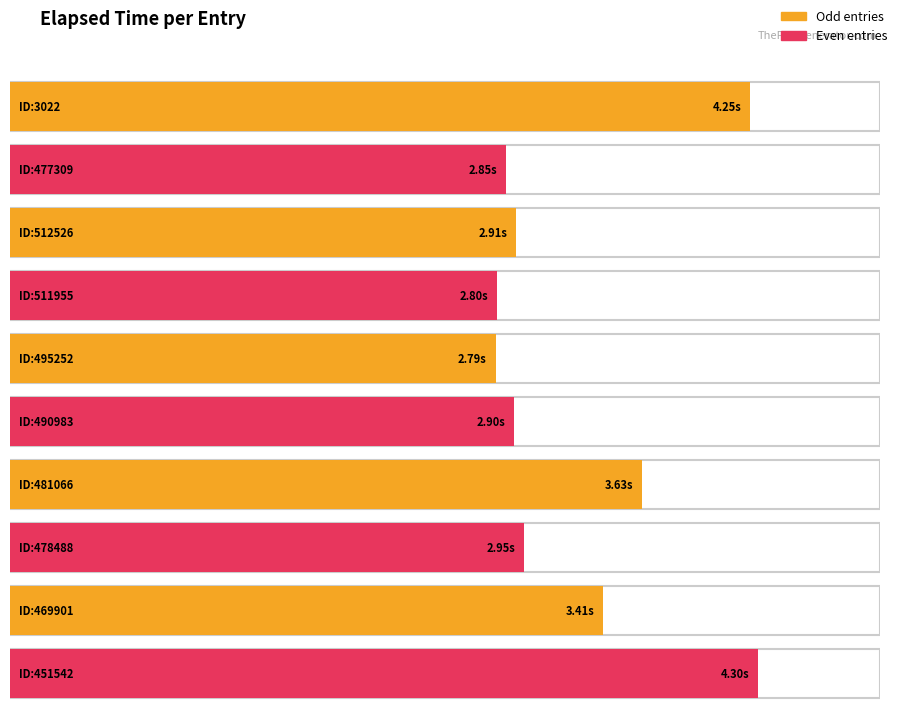

What is the difference between the maximum and minimum values?

1.5